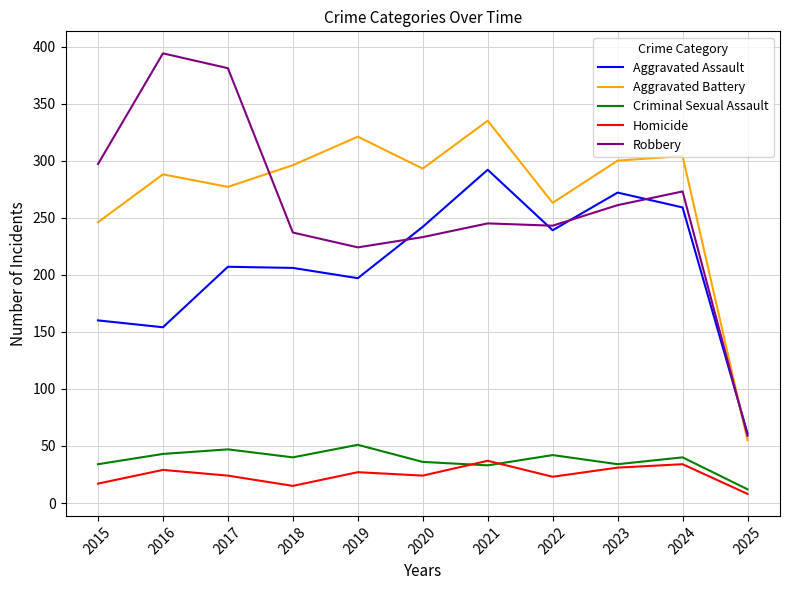

What is the total value across all series at 2015?

754